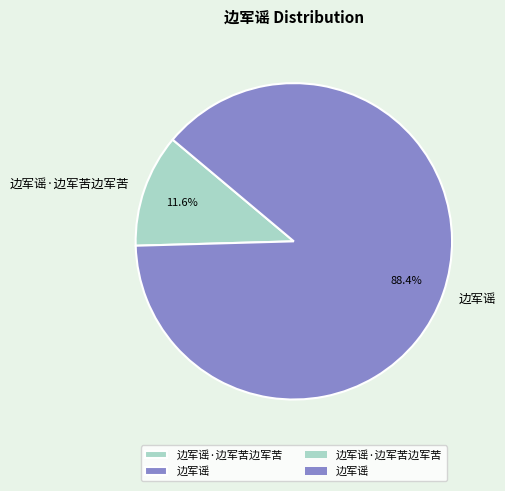

Is it true that 边军谣·边军苦边军苦 is 25% of the pie?

False